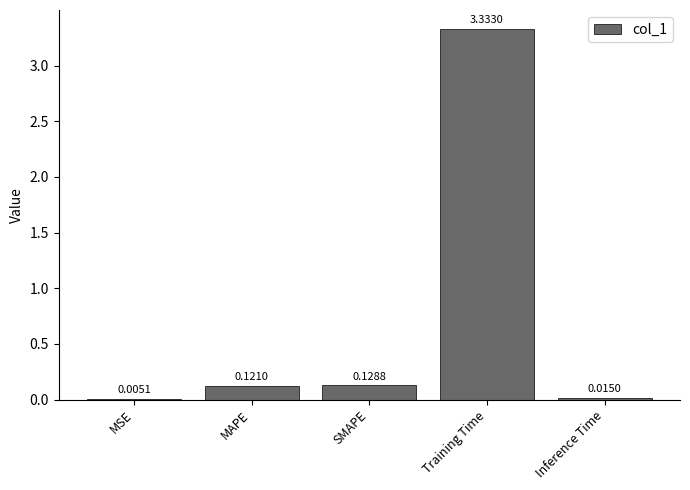

The value at Training Time is 5.3. True or false?

False